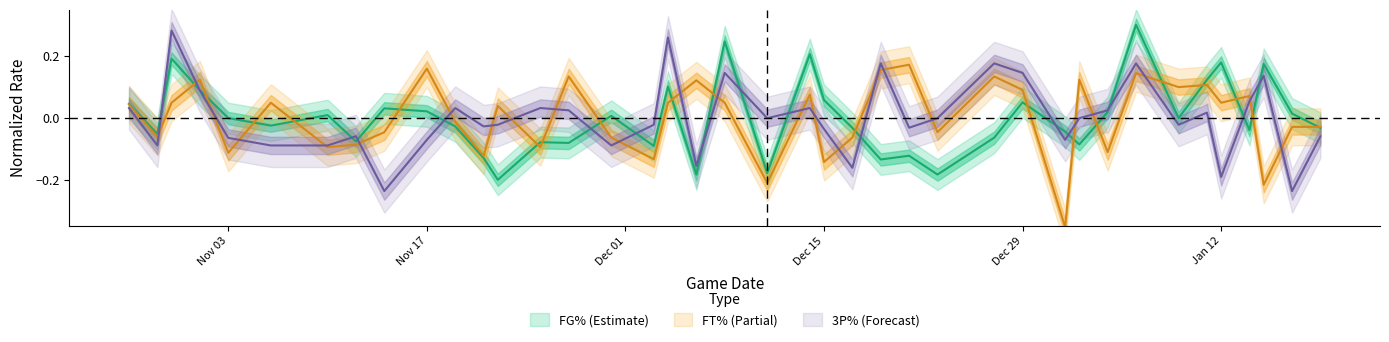

Reading left to right, what are all the values shown in this chart?

FG%: 0.0	-0.1	0.2	0.1	-0.0	-0.0	0.0	-0.1	0.0	0.0	-0.0	-0.1	-0.2	-0.1	-0.1	0.0	-0.1	0.1	-0.2	0.2	-0.2	0.2	0.1	-0.0	-0.1	-0.1	-0.2	-0.1	0.1	-0.0	-0.1	0.0	0.3	-0.0	0.1	0.2	-0.0	0.2	0.0	-0.0
FT%: 0.0	-0.1	0.0	0.1	-0.1	0.0	-0.1	-0.1	-0.0	0.2	-0.0	-0.1	0.0	-0.1	0.1	-0.1	-0.1	0.0	0.1	0.0	-0.2	0.1	-0.1	-0.1	0.2	0.2	-0.0	0.1	0.1	-0.4	0.1	-0.1	0.1	0.1	0.1	0.0	0.1	-0.2	-0.0	-0.0
3P%: 0.0	-0.1	0.3	0.1	-0.1	-0.1	-0.1	-0.1	-0.2	-0.1	0.0	-0.0	-0.0	0.0	0.0	-0.1	-0.0	0.3	-0.2	0.1	-0.0	0.0	-0.0	-0.2	0.2	-0.0	-0.0	0.2	0.1	-0.1	-0.0	0.0	0.2	-0.0	0.0	-0.2	0.1	0.1	-0.2	-0.1